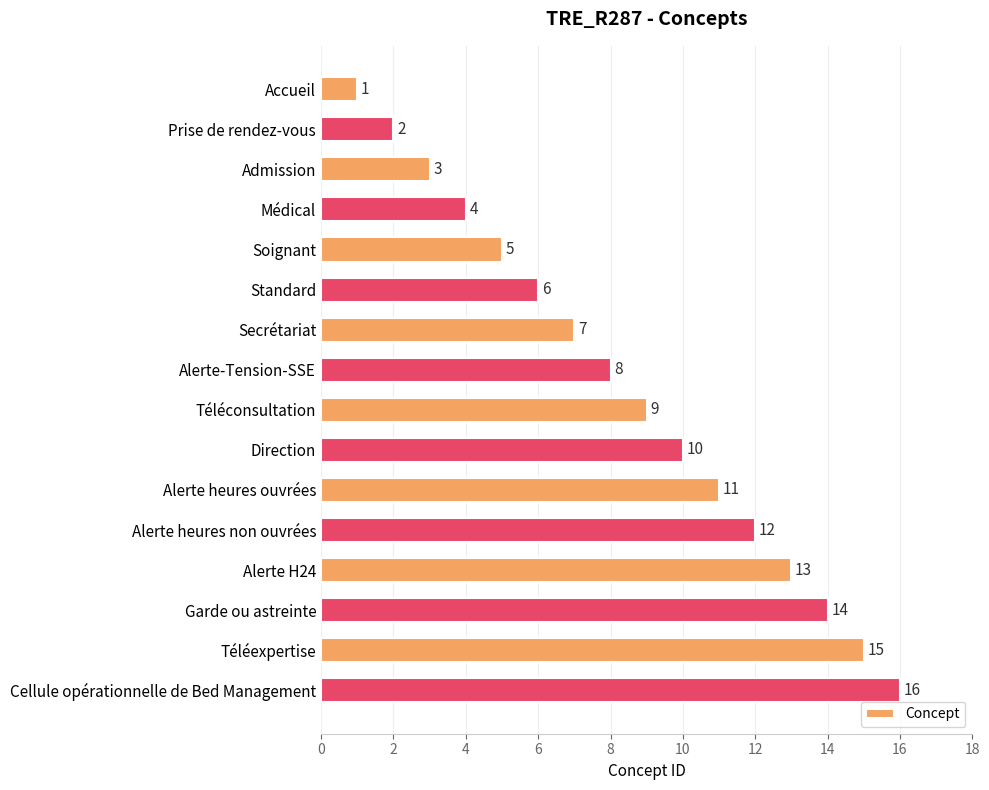

Rank the categories by value from lowest to highest.

Accueil, Prise de rendez-vous, Admission, Médical, Soignant, Standard, Secrétariat, Alerte-Tension-SSE, Téléconsultation, Direction, Alerte heures ouvrées, Alerte heures non ouvrées, Alerte H24, Garde ou astreinte, Téléexpertise, Cellule opérationnelle de Bed Management